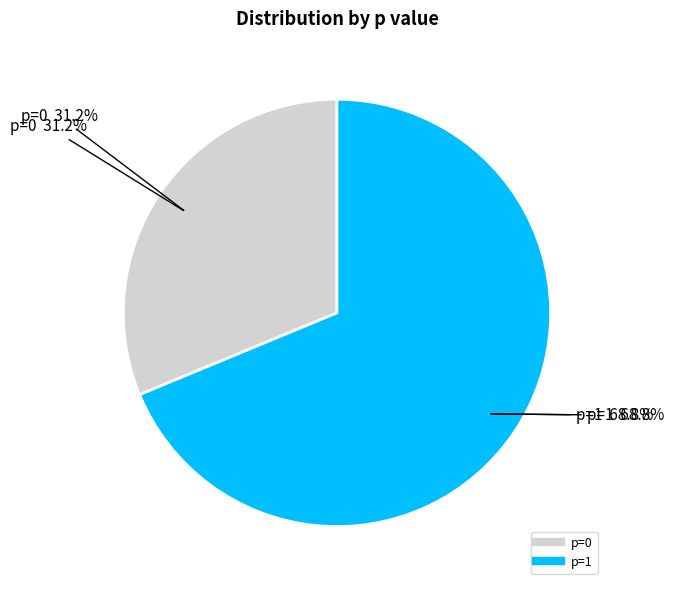

Is it true that 1 is 69% of the pie?

True